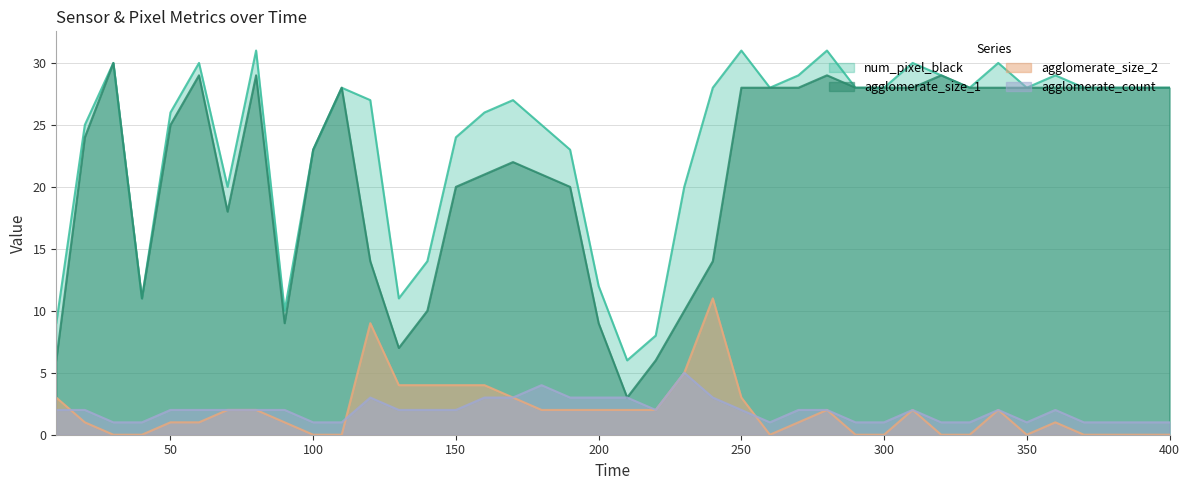

How many interior local peaks does the agglomerate_count series have?

6